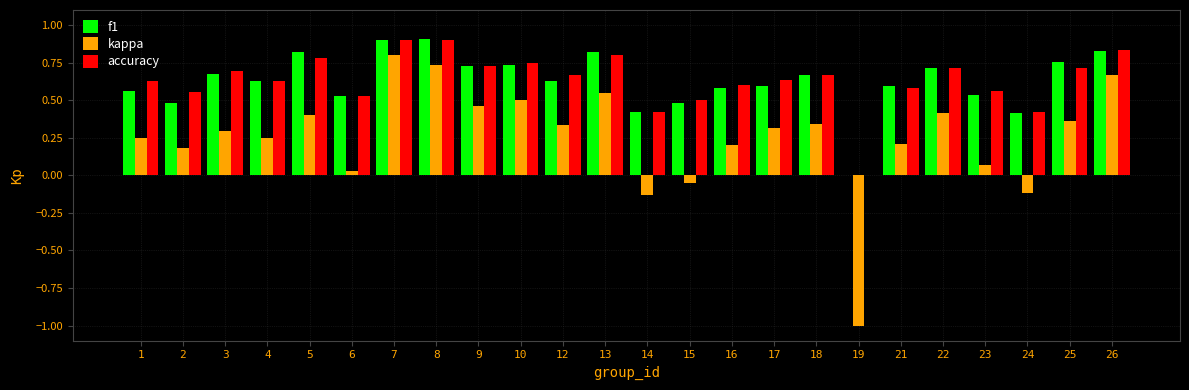

Is the value of f1 at 4 greater than the value of accuracy at 6?

Yes